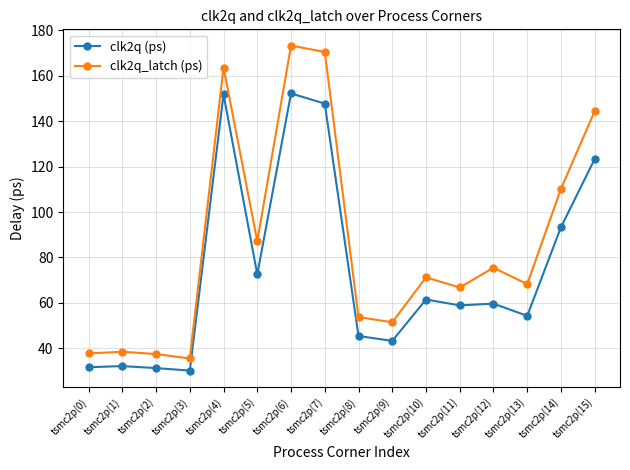

In clk2q_latch (ps), how many points are lower than both neighbors (excluding endpoints)?

5